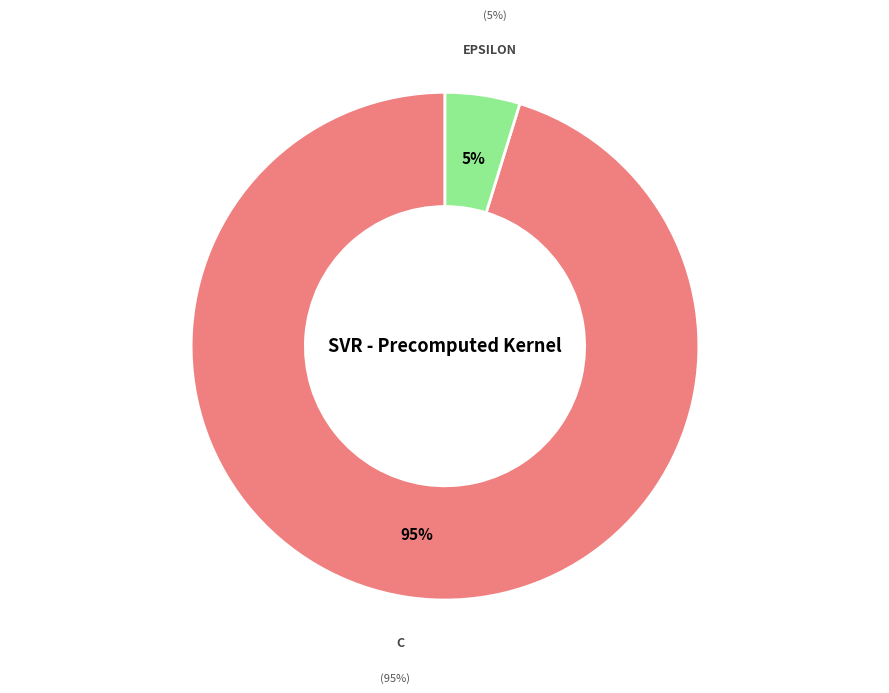

To the nearest percent, what portion does C represent?

95%